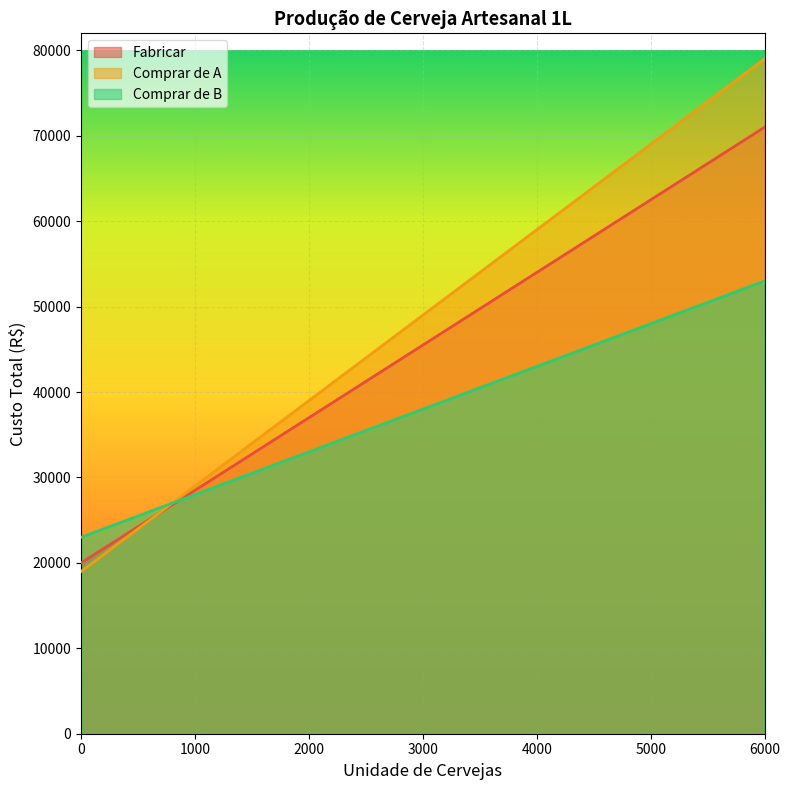

Reading left to right, extract all data points from this chart.

Fabricar: 0=20000.0	300=22550.0	666=25661.0	969=28236.5	1200=30200.0	1500=32750.0	2000=37000.0	2500=41250.0	3350=48475.0	3600=50600.0	4000=54000.0	4250=56125.0	4500=58250.0	4750=60375.0	5000=62500.0	5350=65475.0	5670=68195.0	5869=69886.5	6000=71000.0
Comprar de A: 0=19000.0	300=22000.0	666=25660.0	969=28690.0	1200=31000.0	1500=34000.0	2000=39000.0	2500=44000.0	3350=52500.0	3600=55000.0	4000=59000.0	4250=61500.0	4500=64000.0	4750=66500.0	5000=69000.0	5350=72500.0	5670=75700.0	5869=77690.0	6000=79000.0
Comprar de B: 0=23000.0	300=24500.0	666=26330.0	969=27845.0	1200=29000.0	1500=30500.0	2000=33000.0	2500=35500.0	3350=39750.0	3600=41000.0	4000=43000.0	4250=44250.0	4500=45500.0	4750=46750.0	5000=48000.0	5350=49750.0	5670=51350.0	5869=52345.0	6000=53000.0